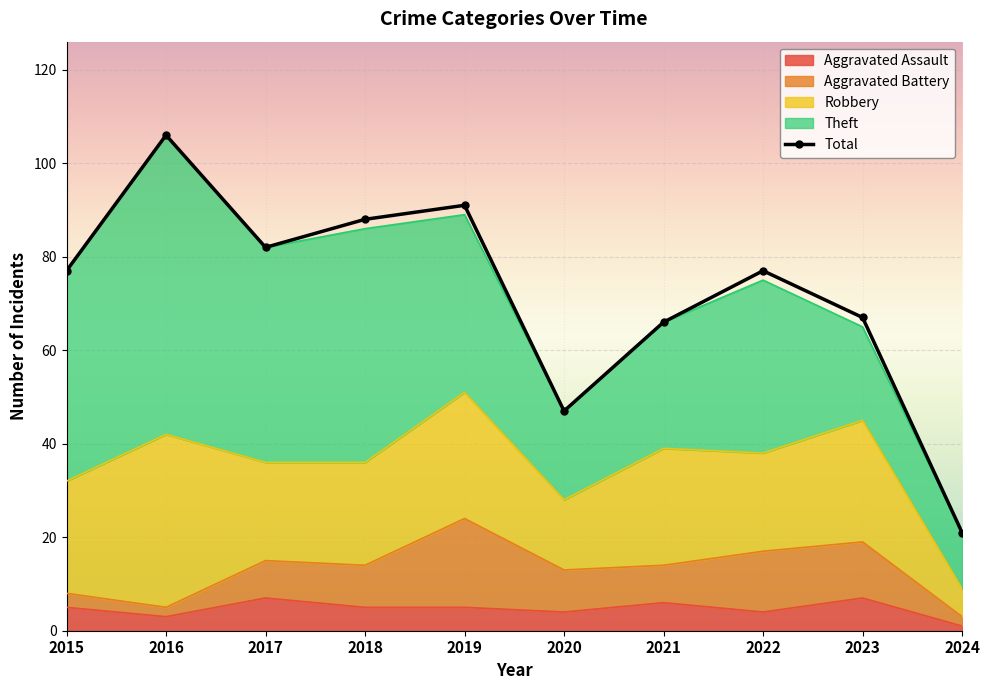

Between 2020 and 2019, which is larger?

2019